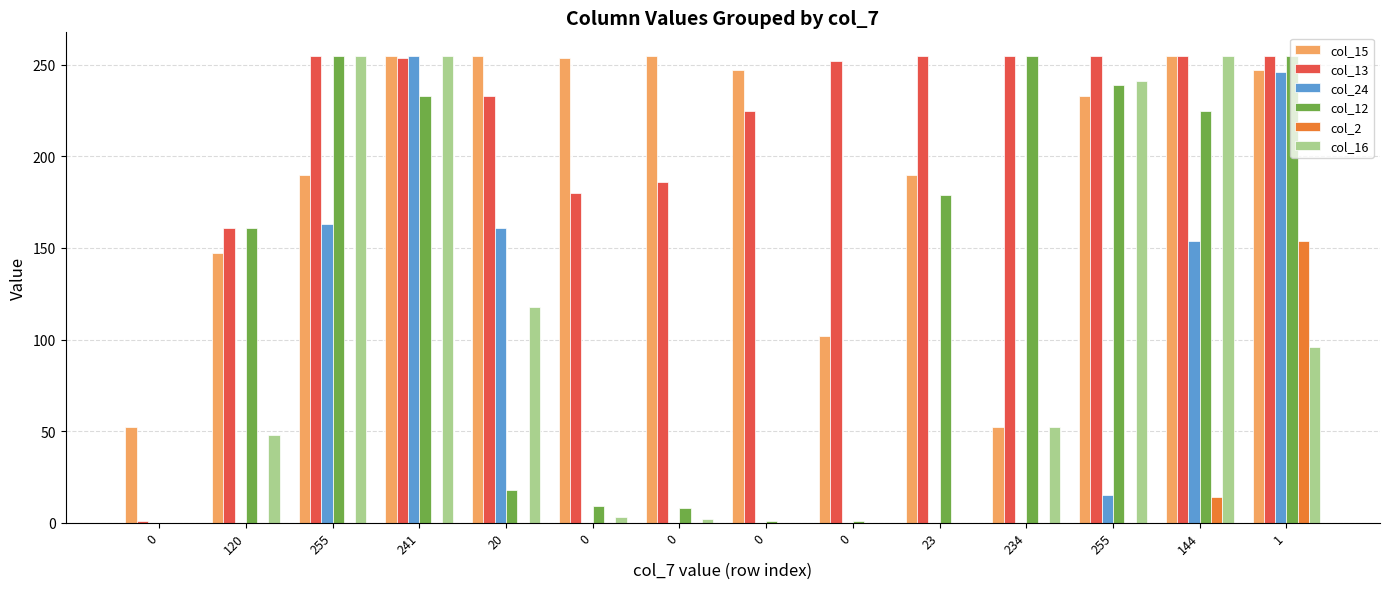

How many series are shown in this chart?

6